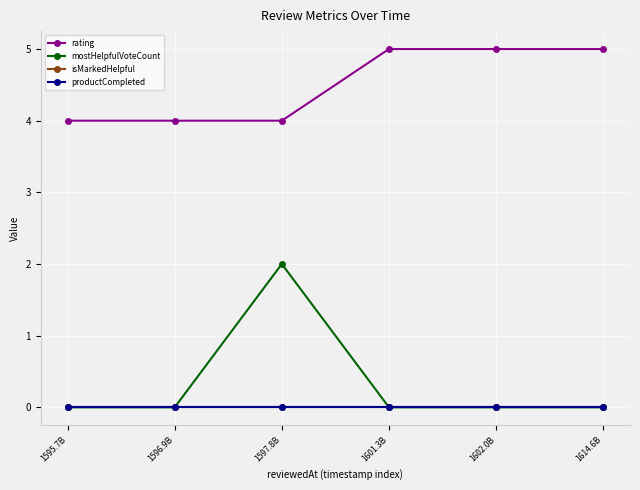

What is the label of the 3rd point from the left?

1597.8B